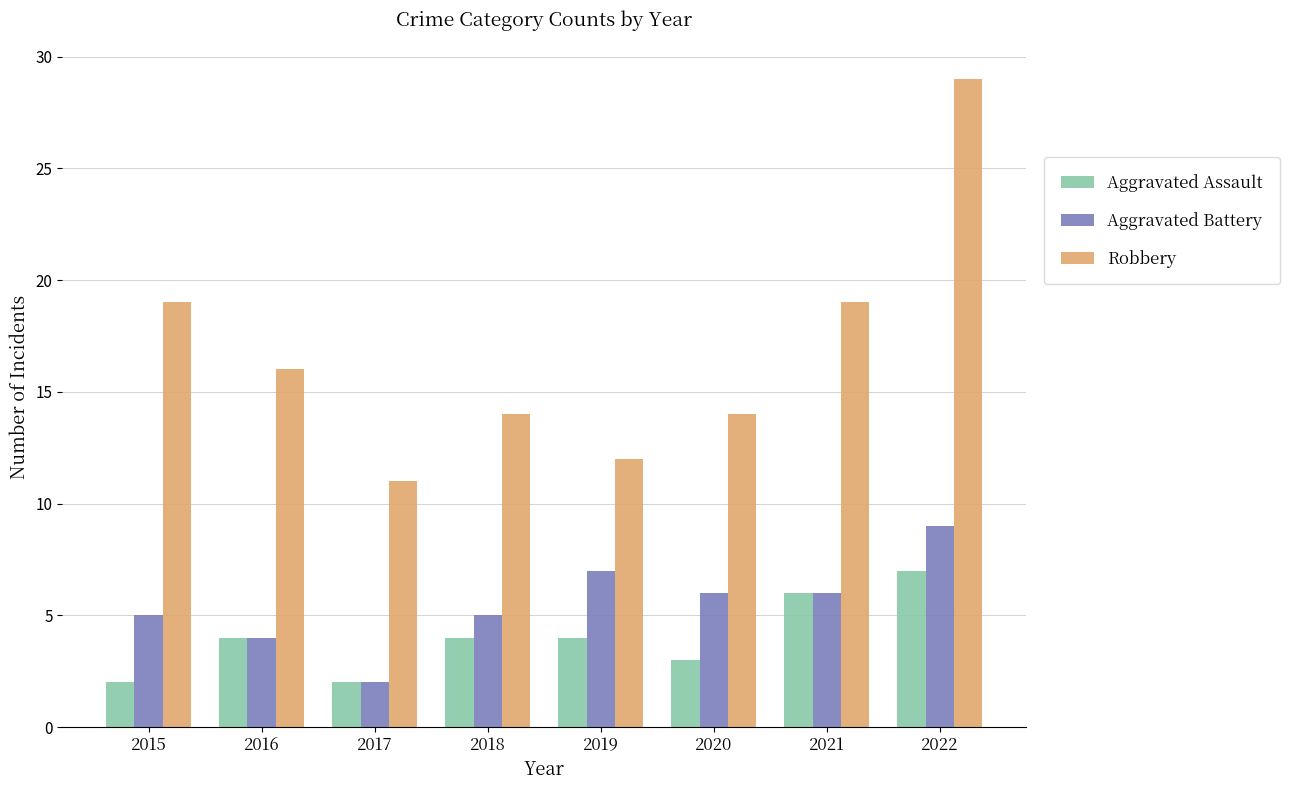

Reading left to right, what are all the values shown in this chart?

Aggravated Assault: 2015=2	2016=4	2017=2	2018=4	2019=4	2020=3	2021=6	2022=7
Aggravated Battery: 2015=5	2016=4	2017=2	2018=5	2019=7	2020=6	2021=6	2022=9
Robbery: 2015=19	2016=16	2017=11	2018=14	2019=12	2020=14	2021=19	2022=29